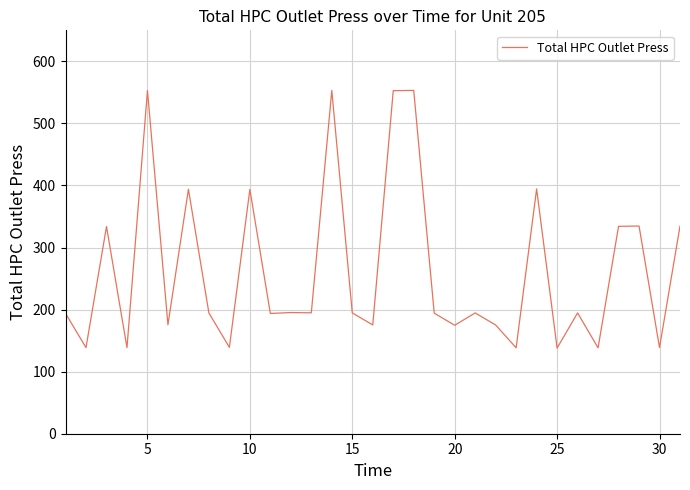

What is the maximum value shown in the chart?

553.2